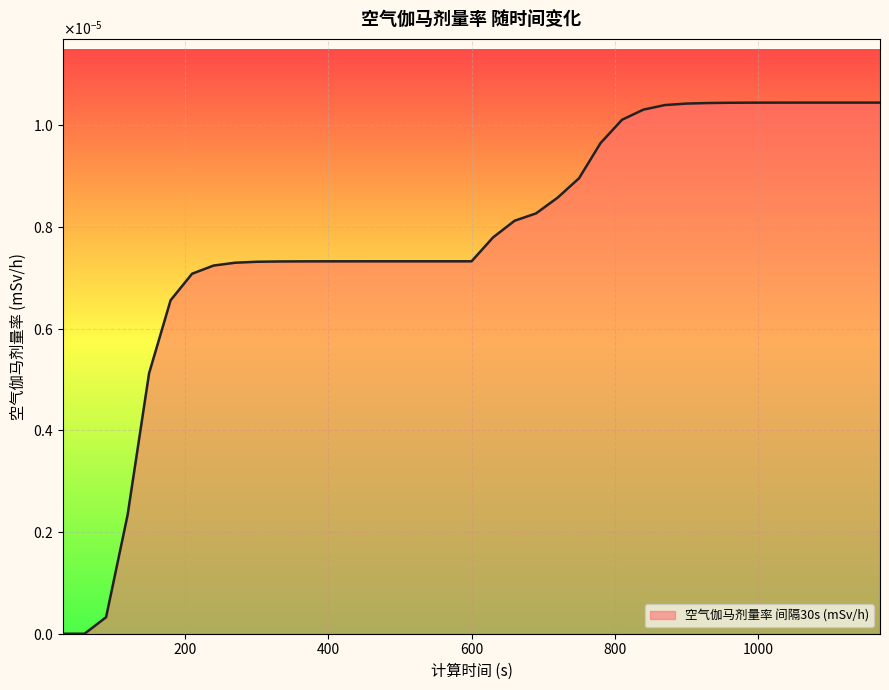

How many values exceed 0?

37